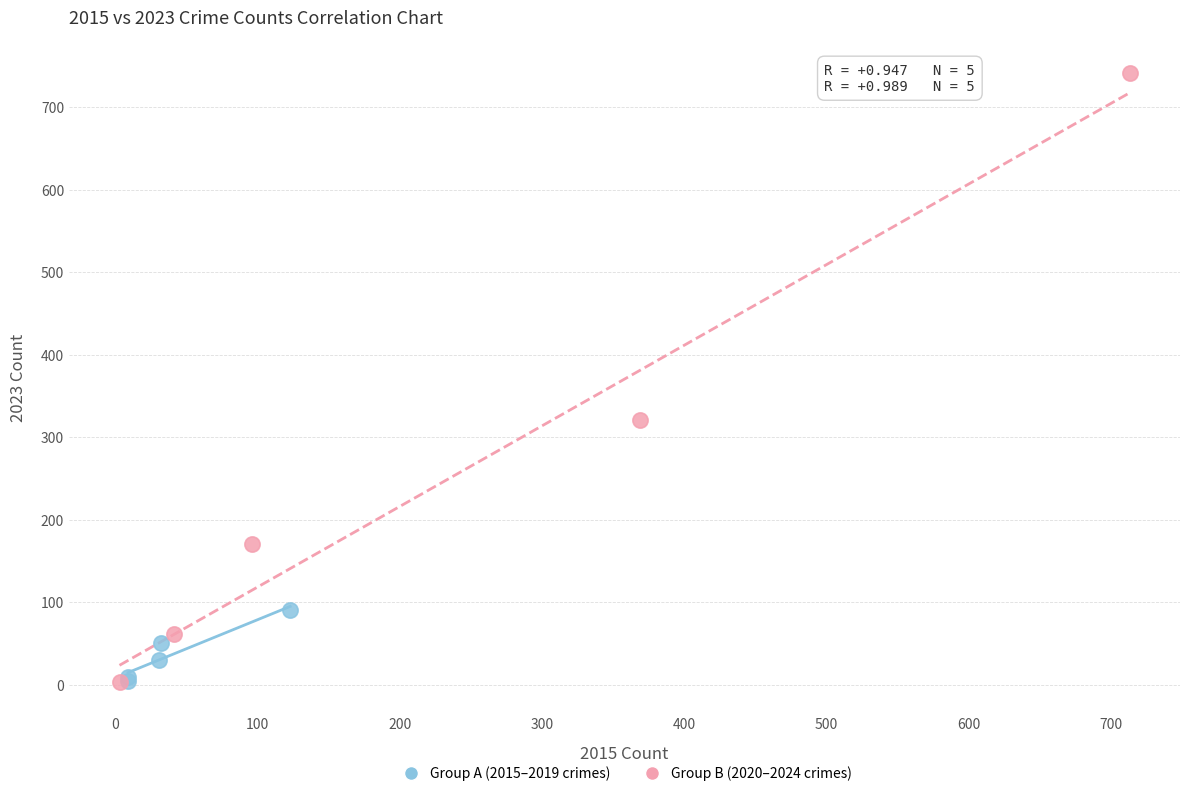

Which series reaches the maximum Y coordinate?

Group B (2020–2024 crimes)